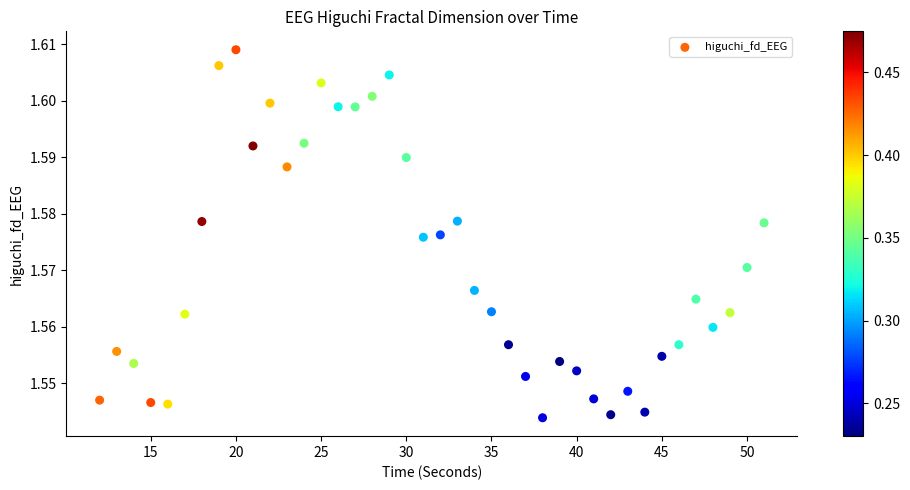

What is the range of X values (max minus min)?

39.0